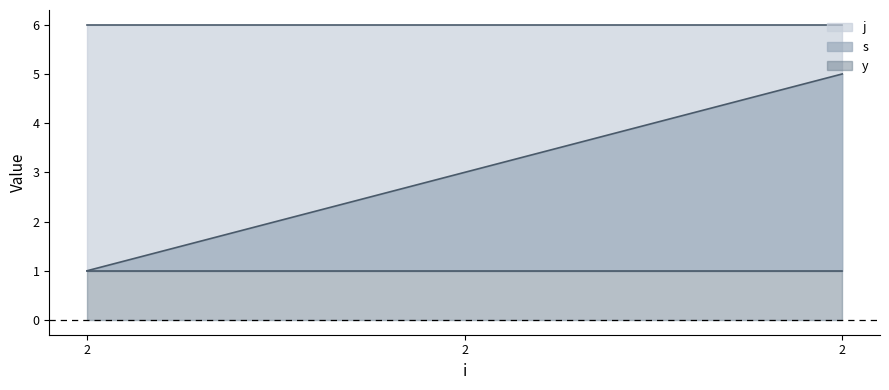

Which category has the highest value in the j series?

2